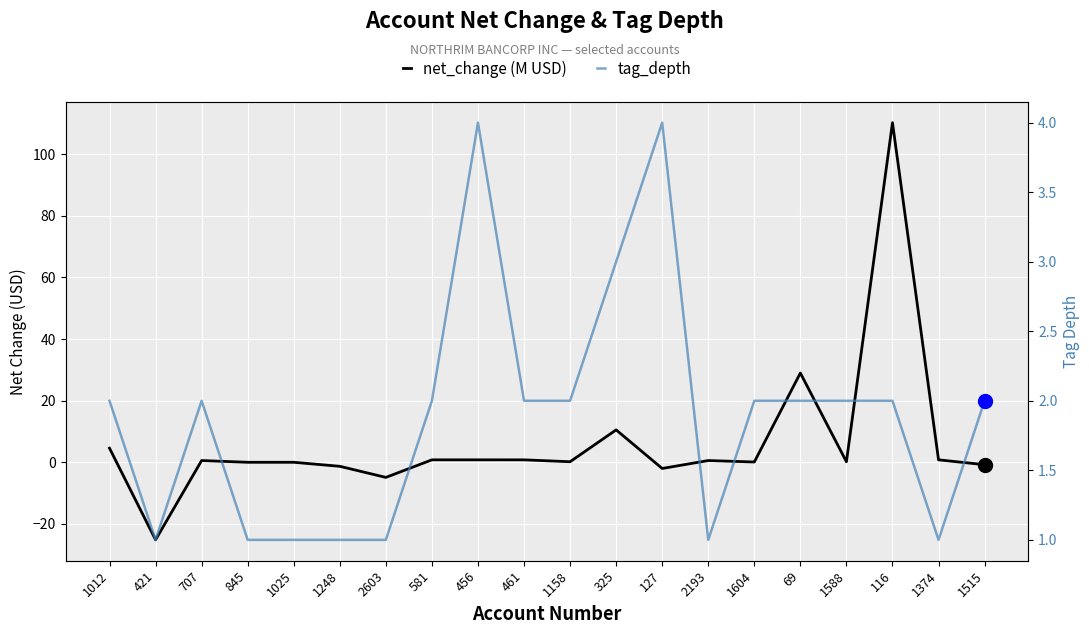

At which category does the chart reach its peak across all series?

116